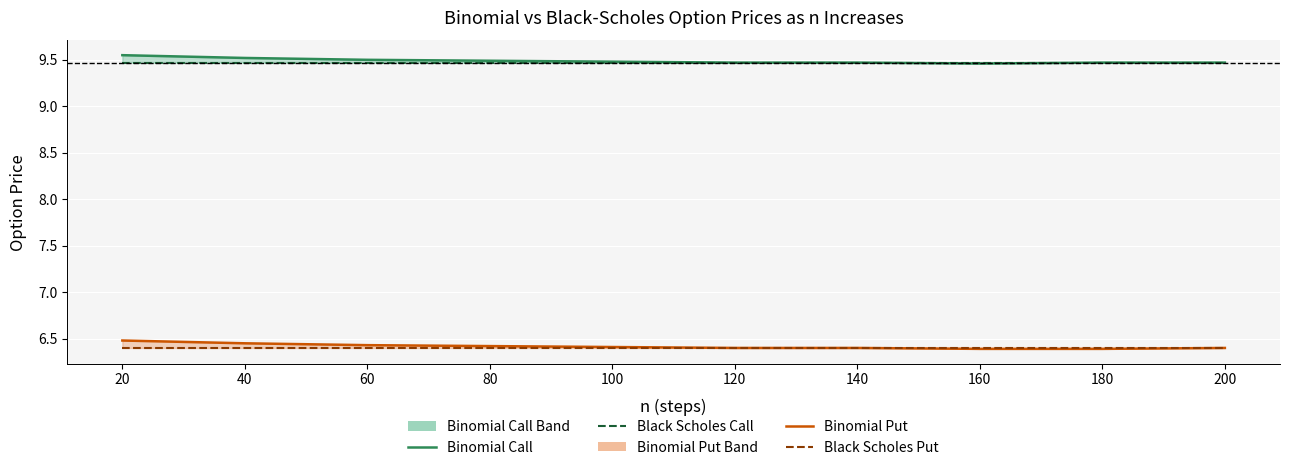

True or false: Binomial Put and Black Scholes Call intersect in this chart.

False